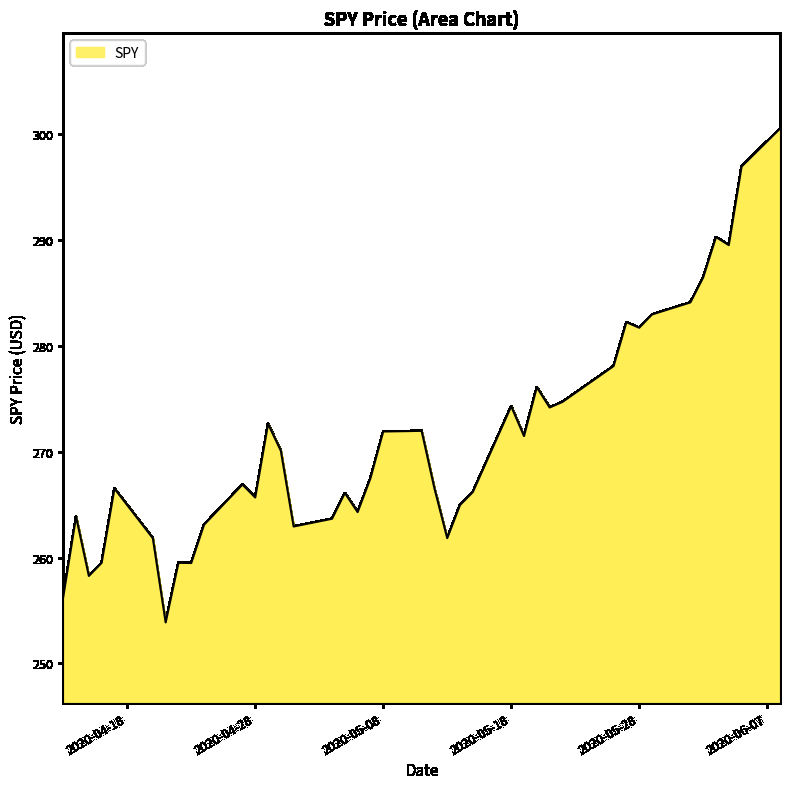

What is the difference between the maximum and minimum values?

46.6